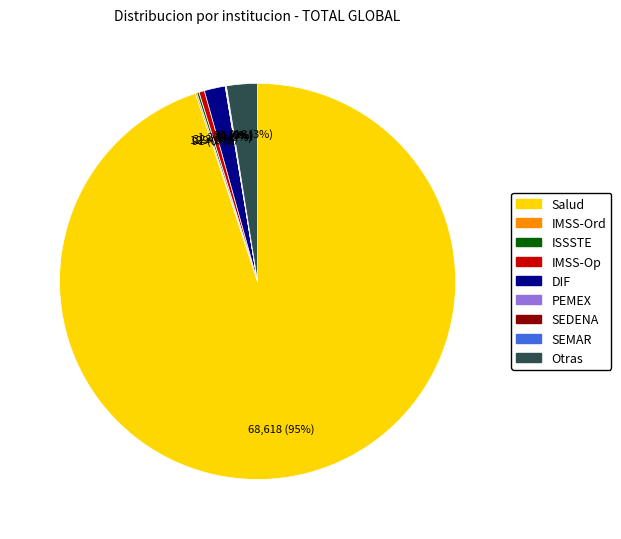

Which slice is the largest?

Salud